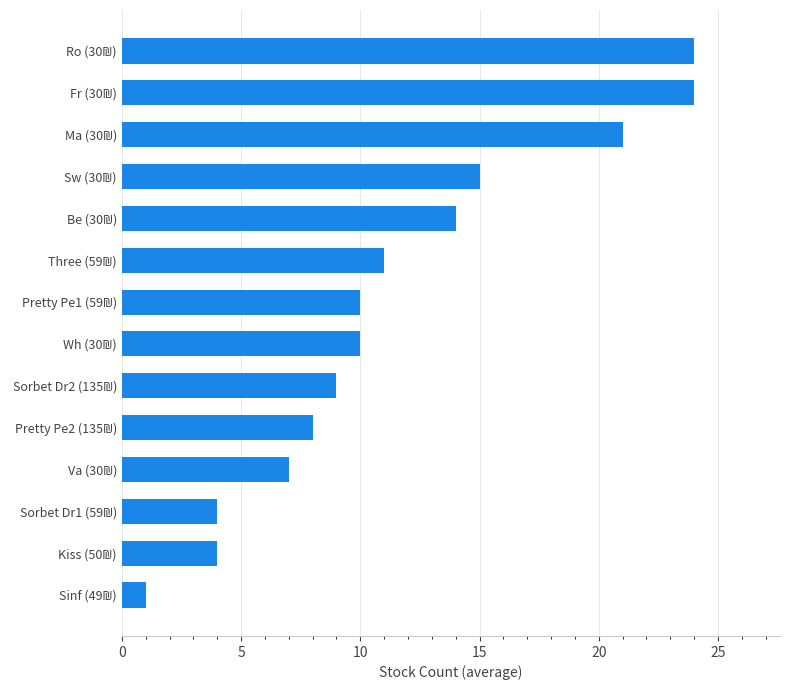

What is the sum of all values?

162